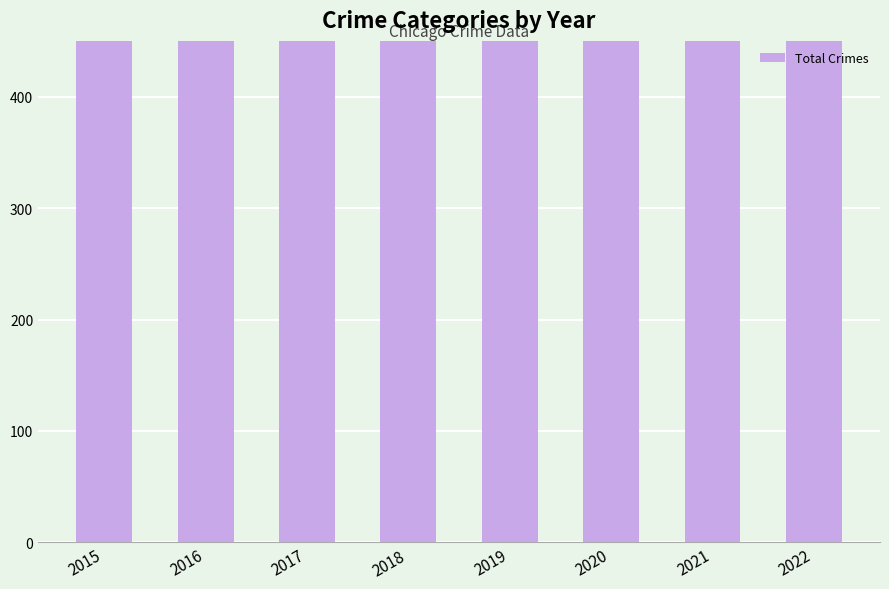

Where is the data nearest to the value 847?

2020